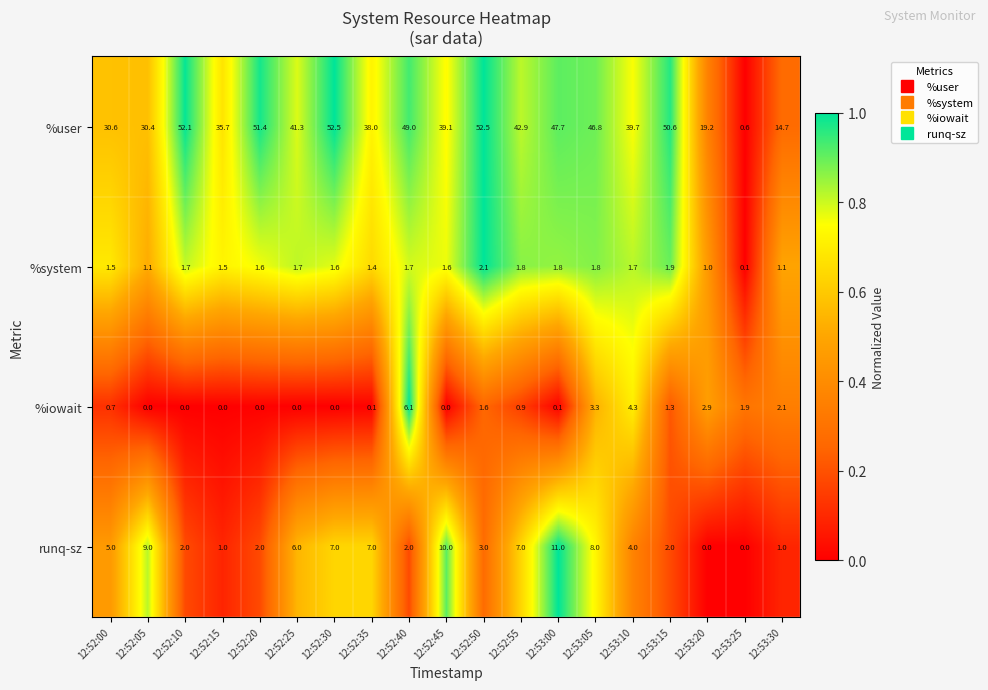

Which series has the largest range (max minus min)?

%user